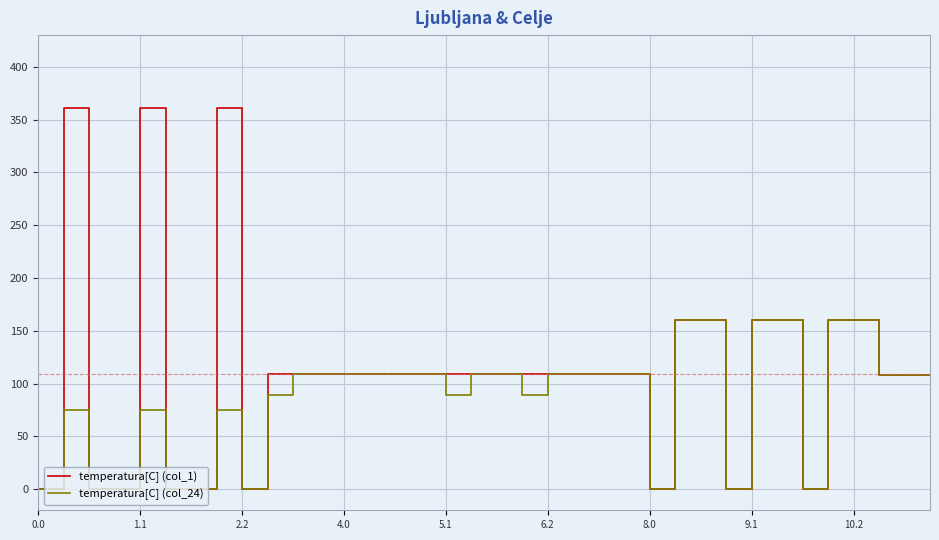

What is the greatest value displayed?

361.1